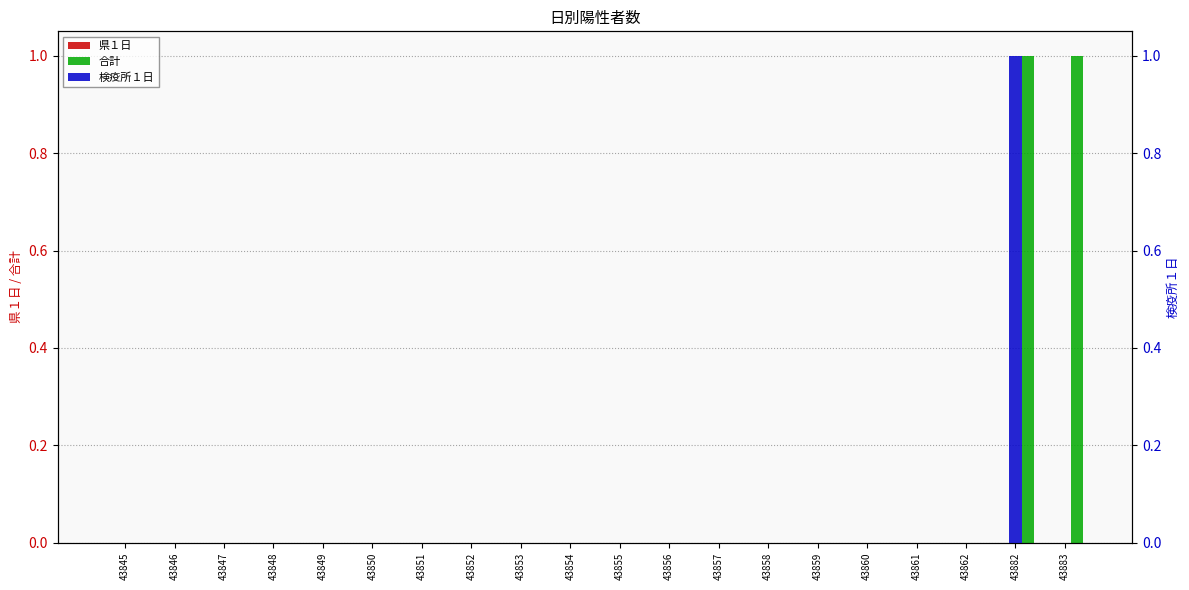

Rank the categories by 合計 value from lowest to highest.

43845, 43846, 43847, 43848, 43849, 43850, 43851, 43852, 43853, 43854, 43855, 43856, 43857, 43858, 43859, 43860, 43861, 43862, 43882, 43883